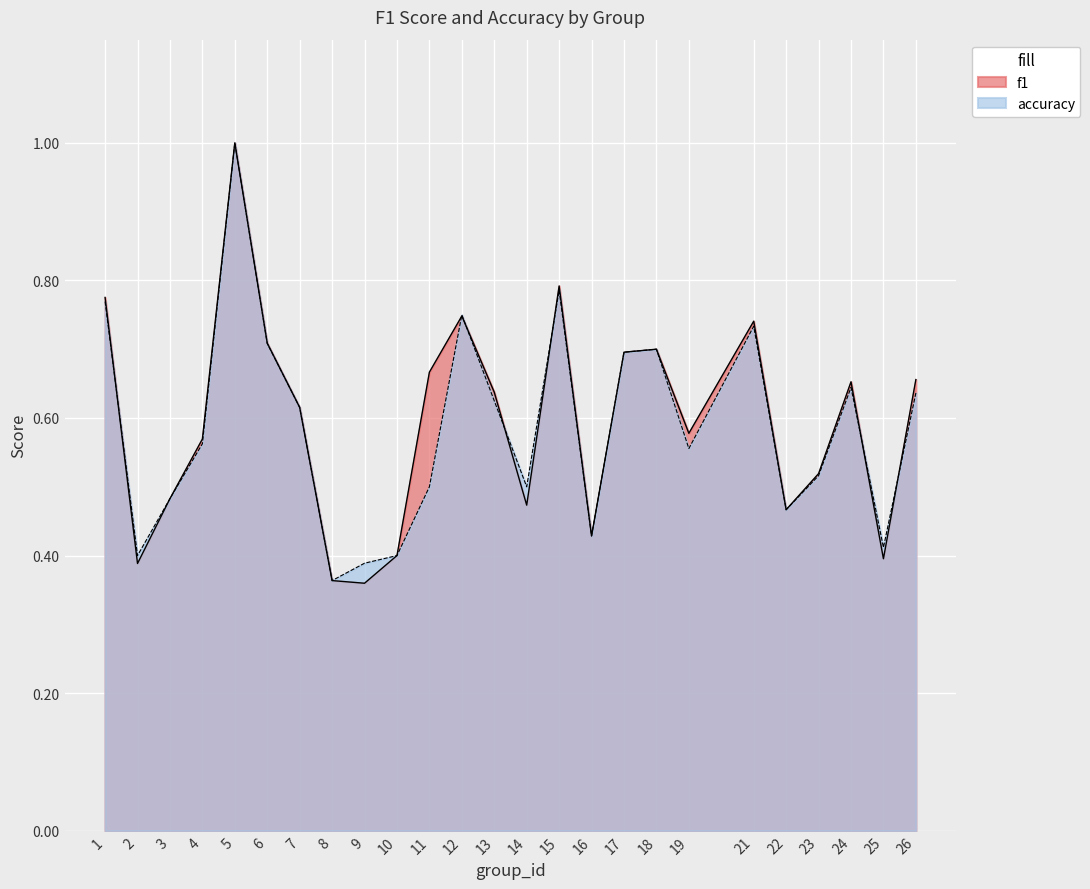

What is the value of the f1 point at the 12th from the left?

0.7